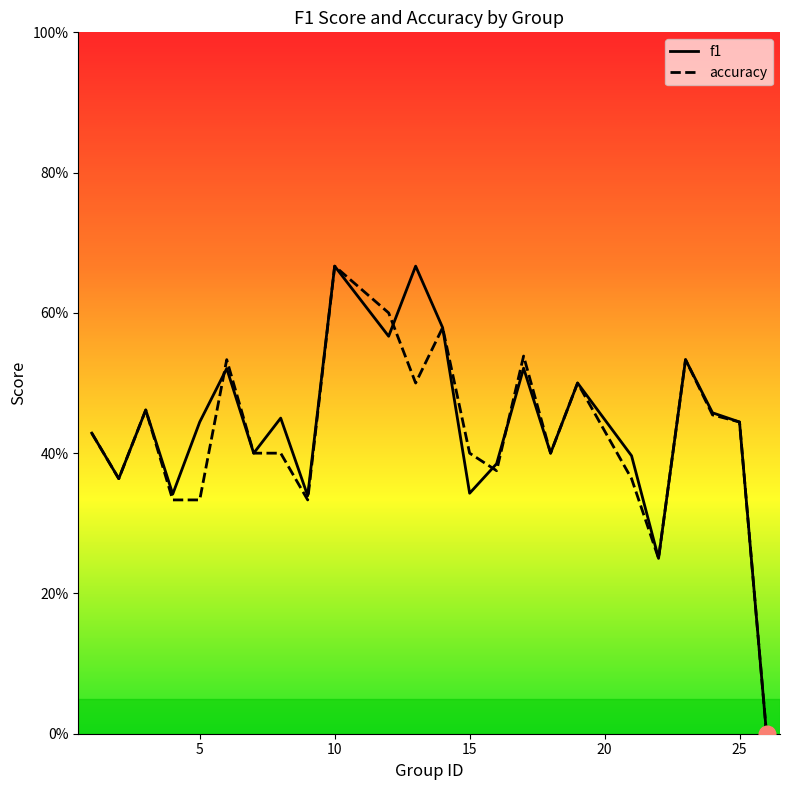

At how many categories does at least one series exceed 0?

23